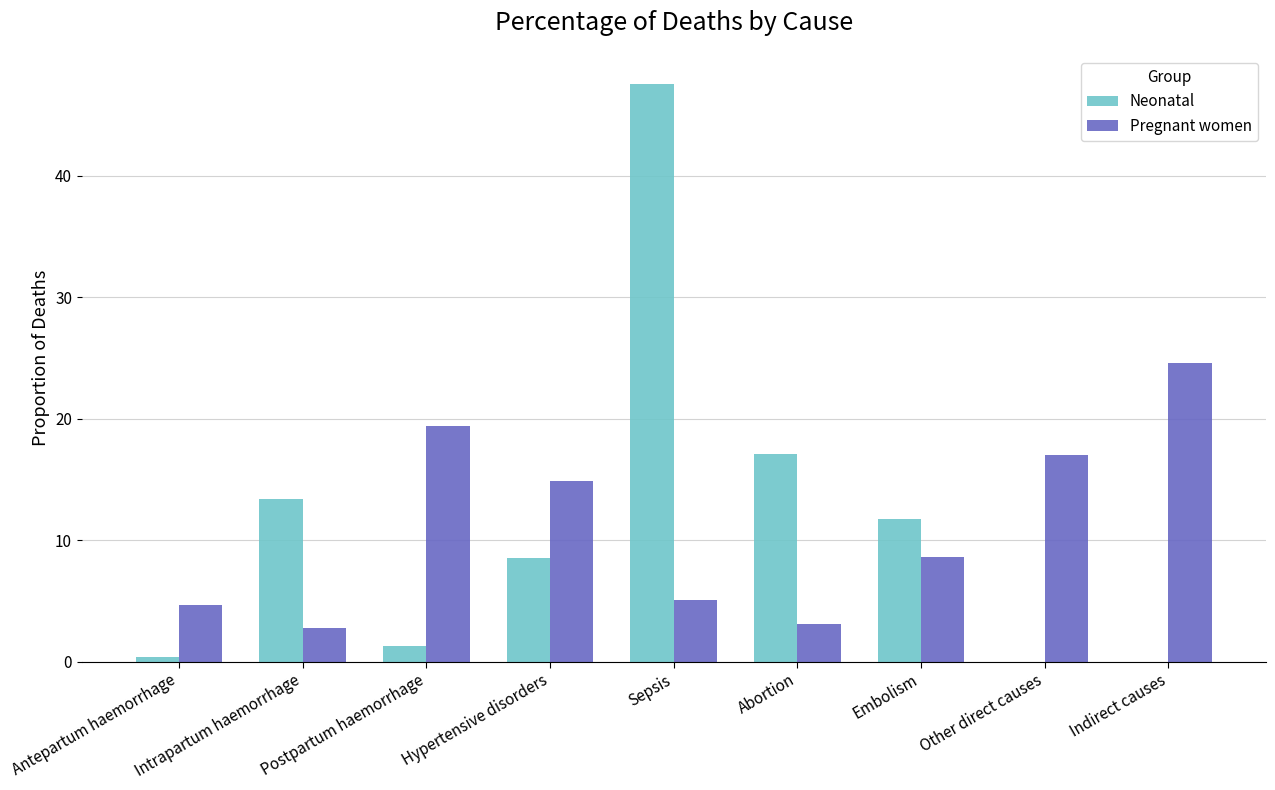

What are all the series names shown in the legend?

Neonatal, Pregnant women